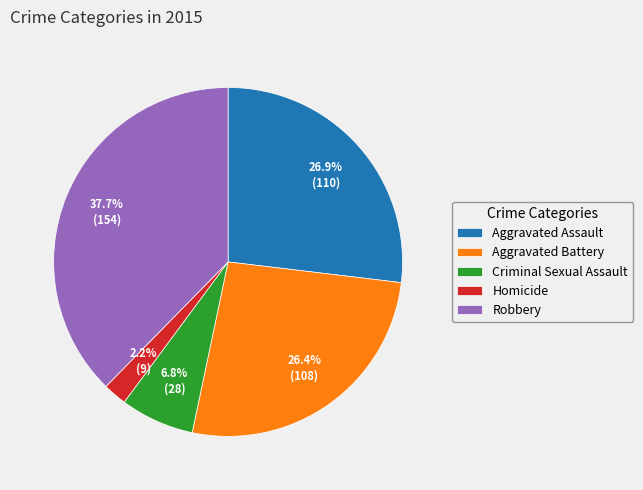

Is there a majority slice in this chart?

No